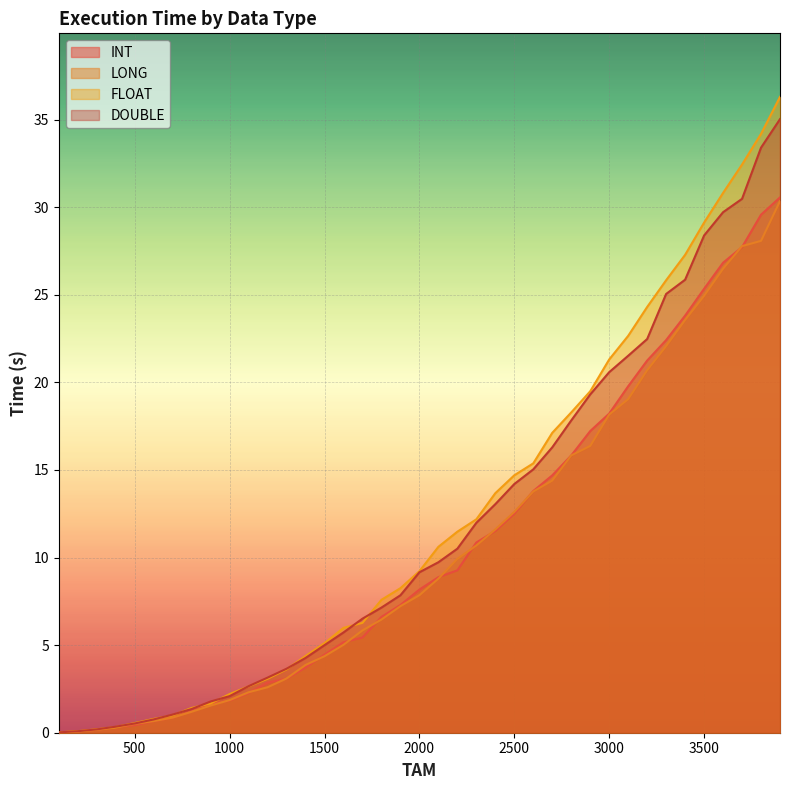

The value of INT at 3400 is 23.8. True or false?

True